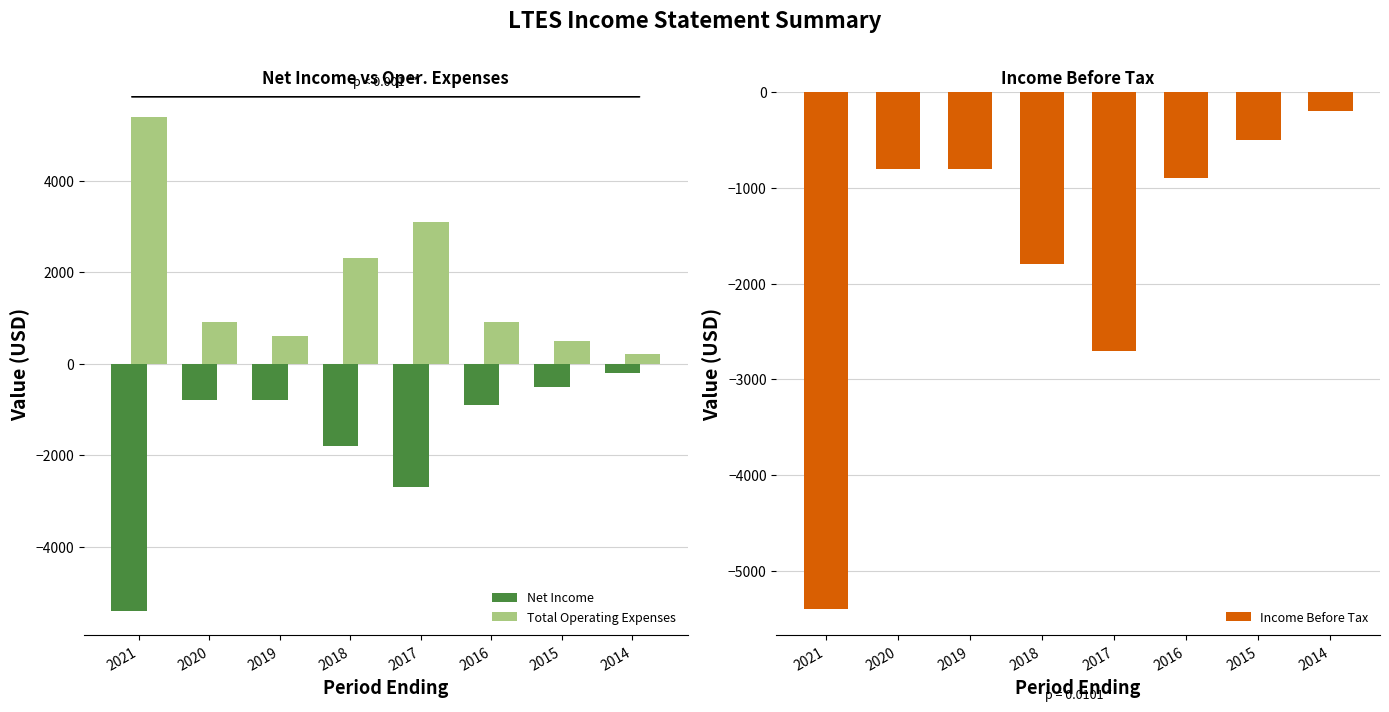

How many values in the Net Income series exceed -800?

2